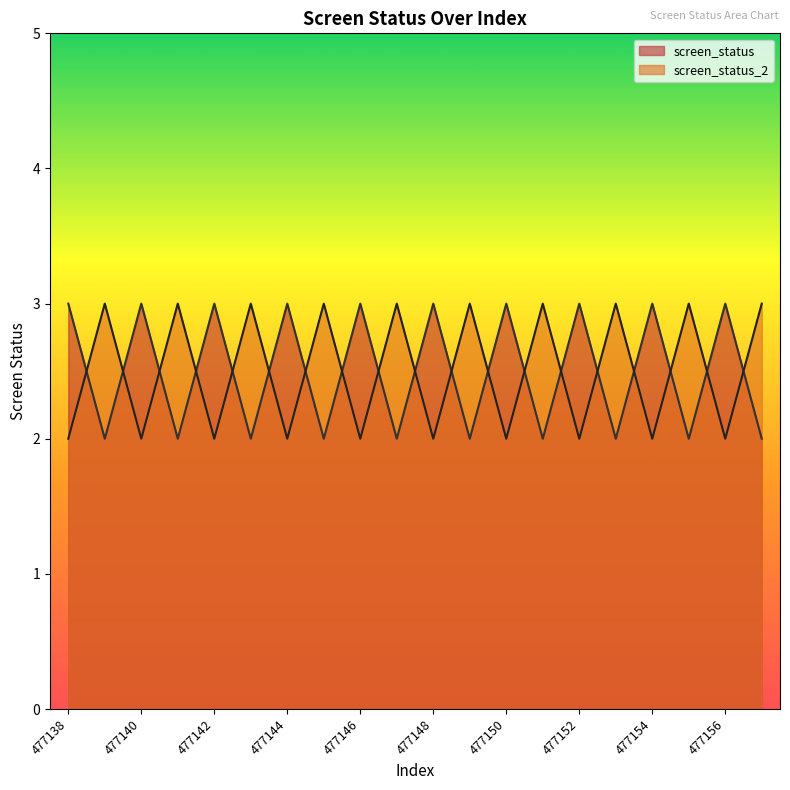

At which category does the chart reach its peak across all series?

477138